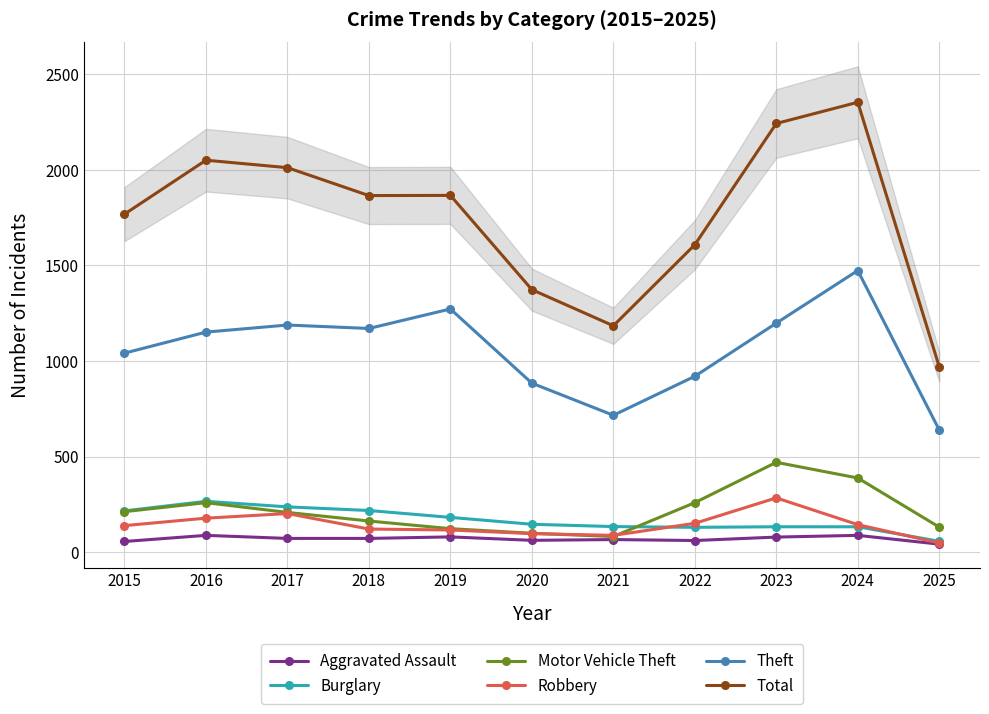

What are all the series names shown in the legend?

Aggravated Assault, Burglary, Motor Vehicle Theft, Robbery, Theft, Total